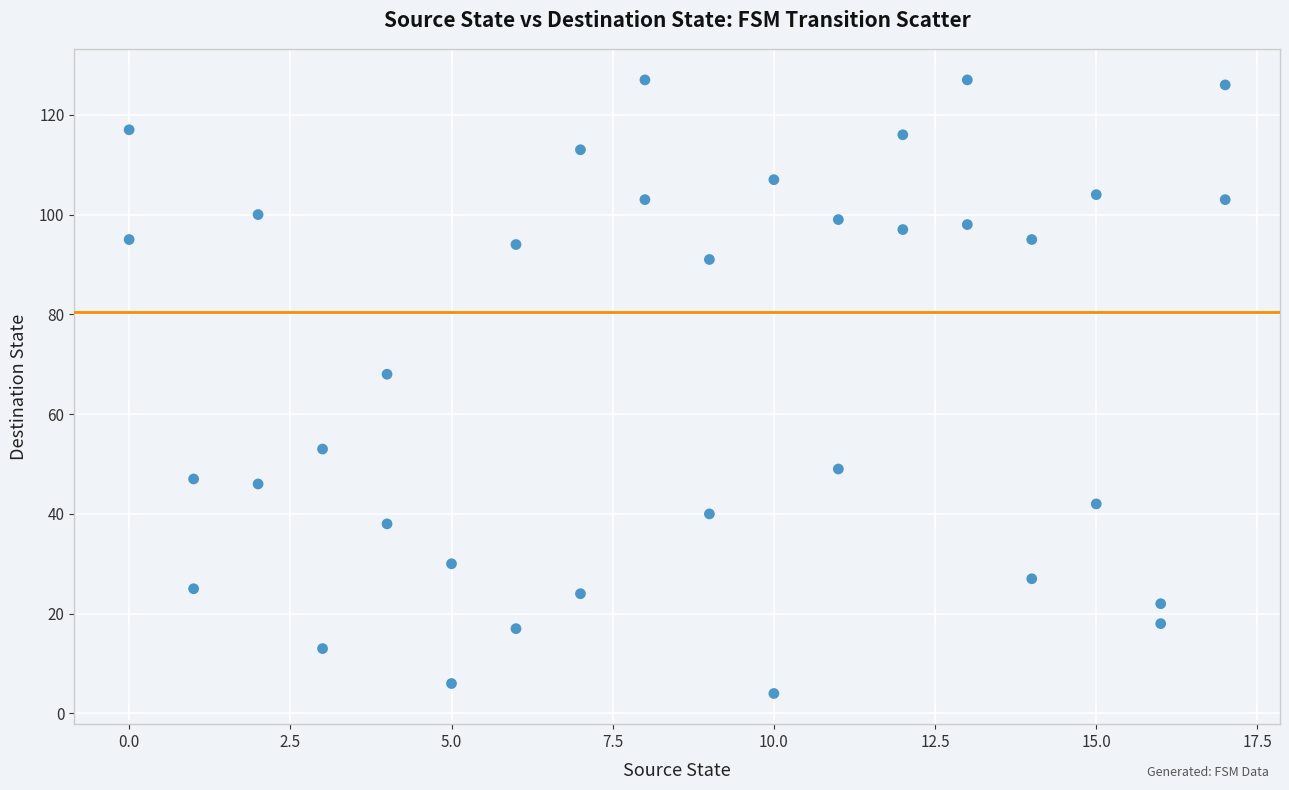

What is the range of X values (max minus min)?

17